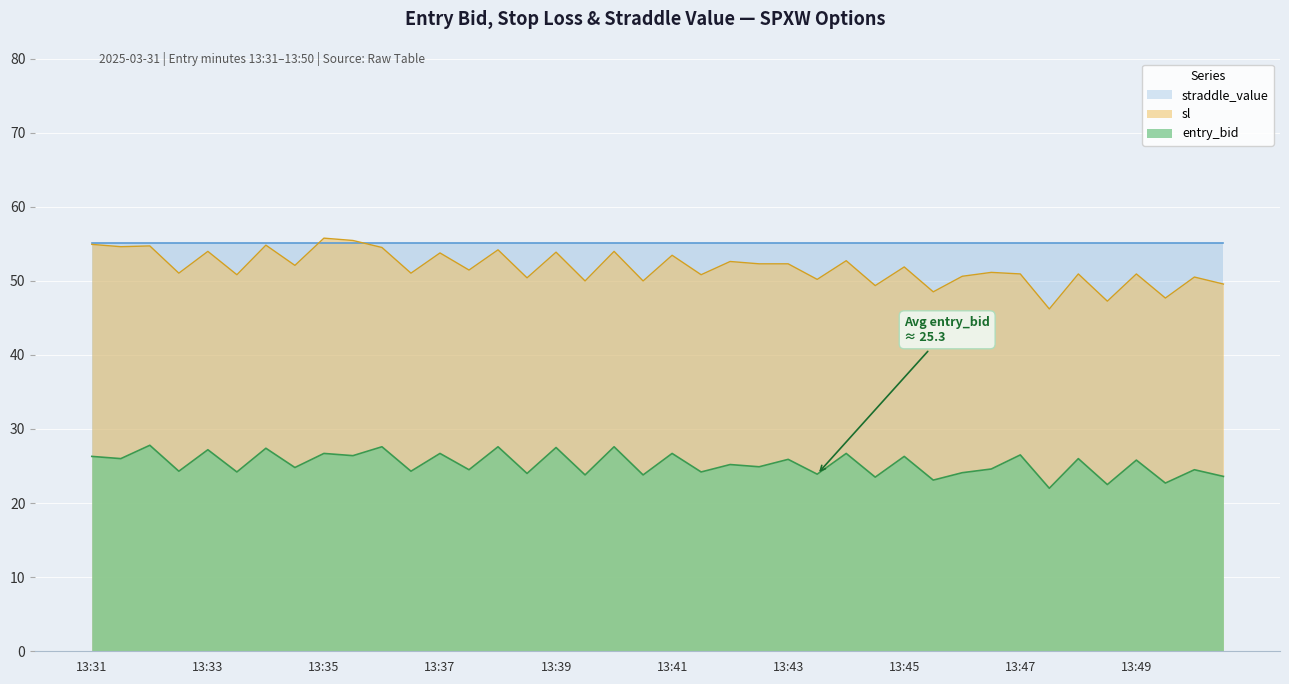

Which series has the largest total across all categories?

straddle_value